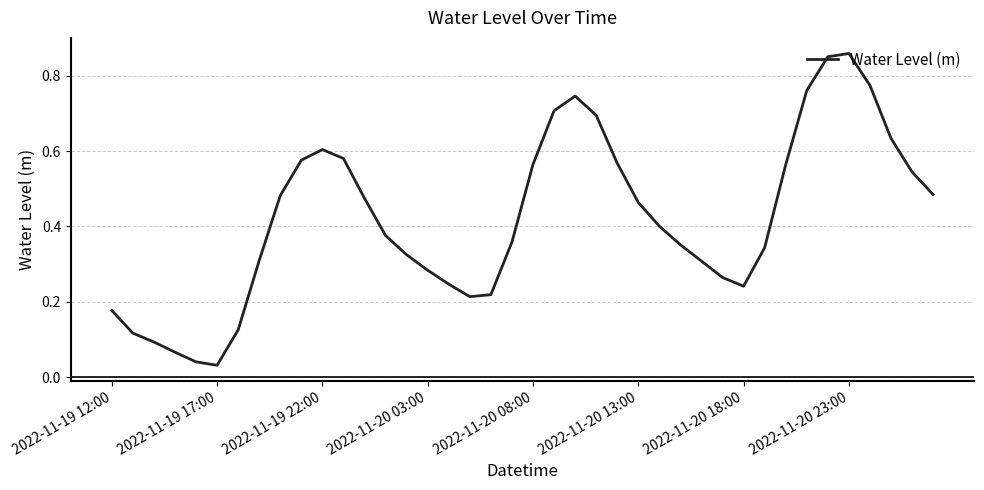

How many lines are shown in the chart?

1